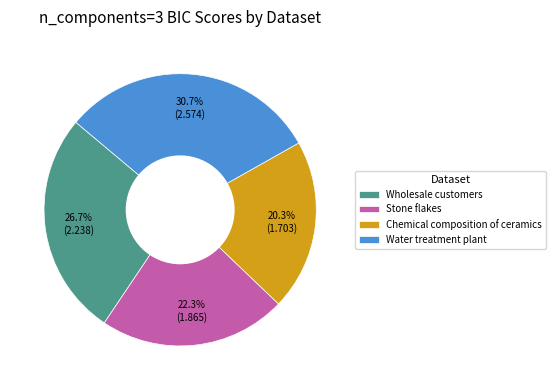

Is the sum of Wholesale customers and Stone flakes greater than half?

No